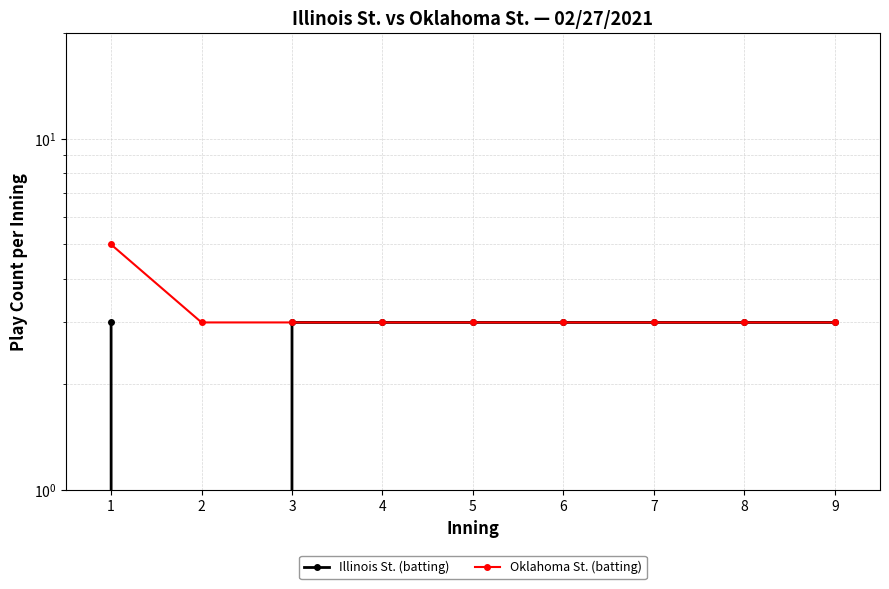

Reading right to left, list all the values displayed in this chart.

Illinois St. (batting): 3	3	3	3	3	3	3	0	3
Oklahoma St. (batting): 3	3	3	3	3	3	3	3	5